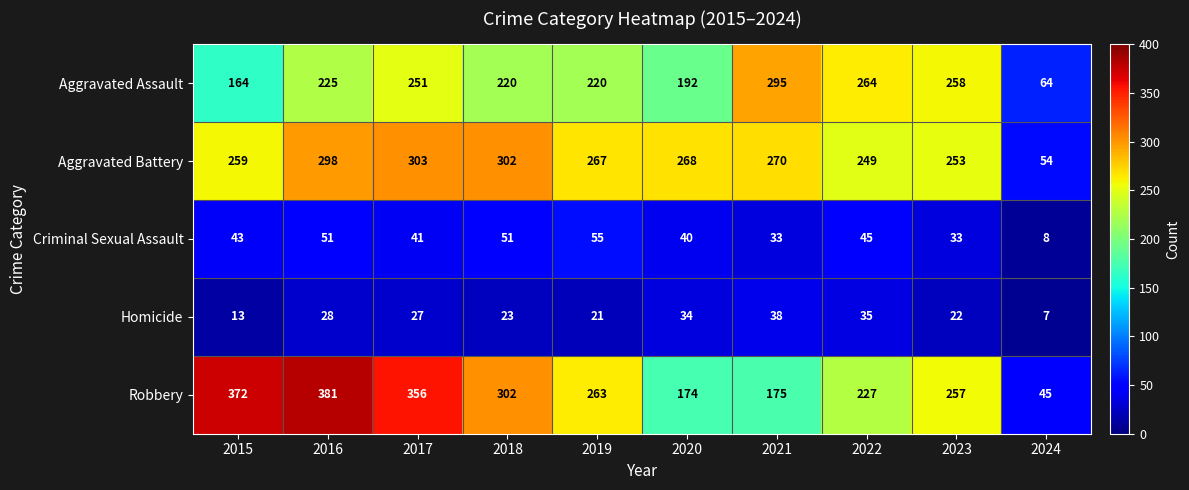

What is the difference between the Aggravated Assault values at 2022 and 2019?

44